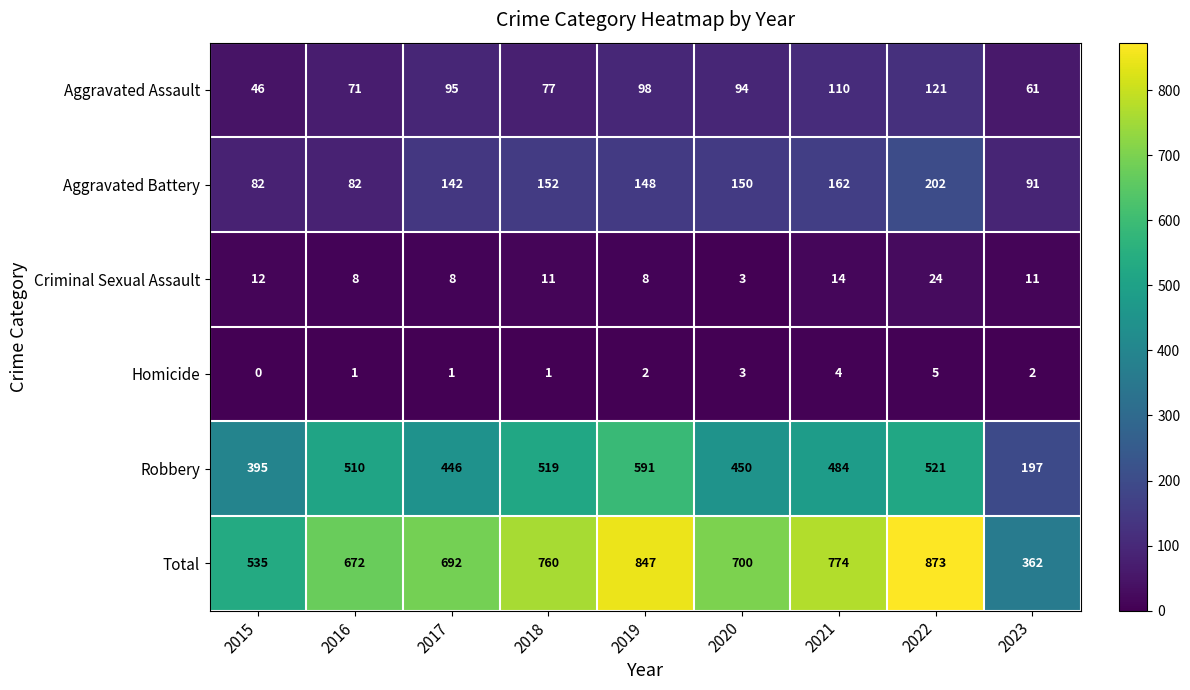

What is the difference between the Criminal Sexual Assault values at 2016 and 2018?

3